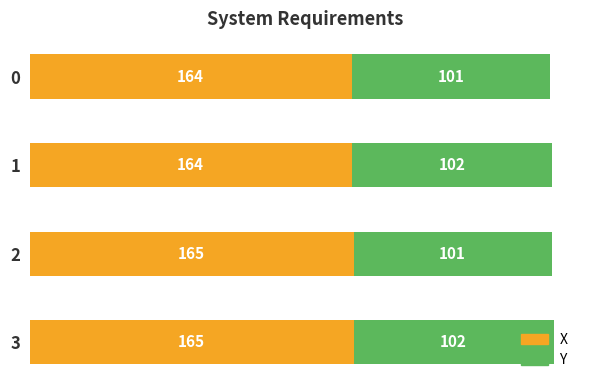

What is the sum of the X values at 2 and 3?

330